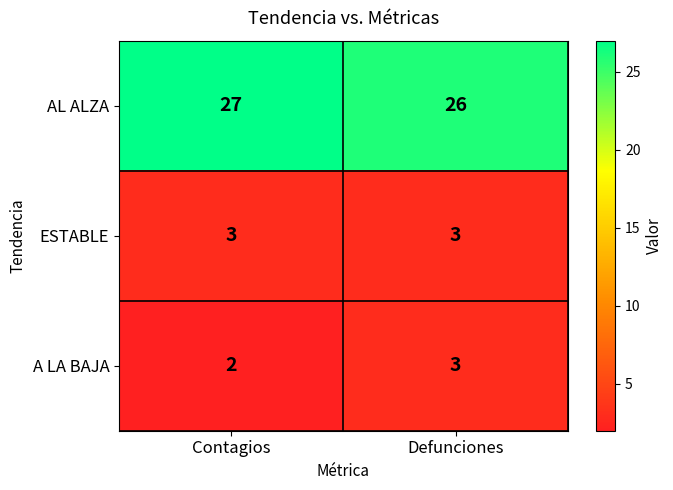

What is the sum of the ESTABLE values at Defunciones and Contagios?

6